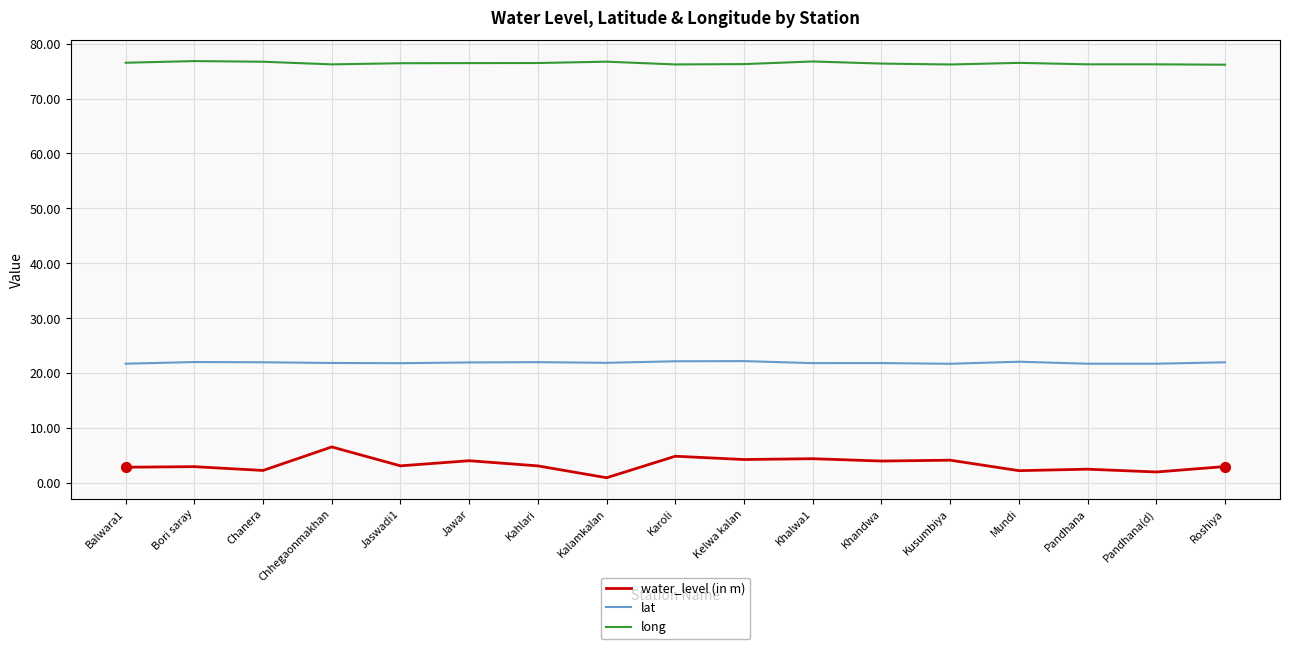

Which series has the largest total across all categories?

long